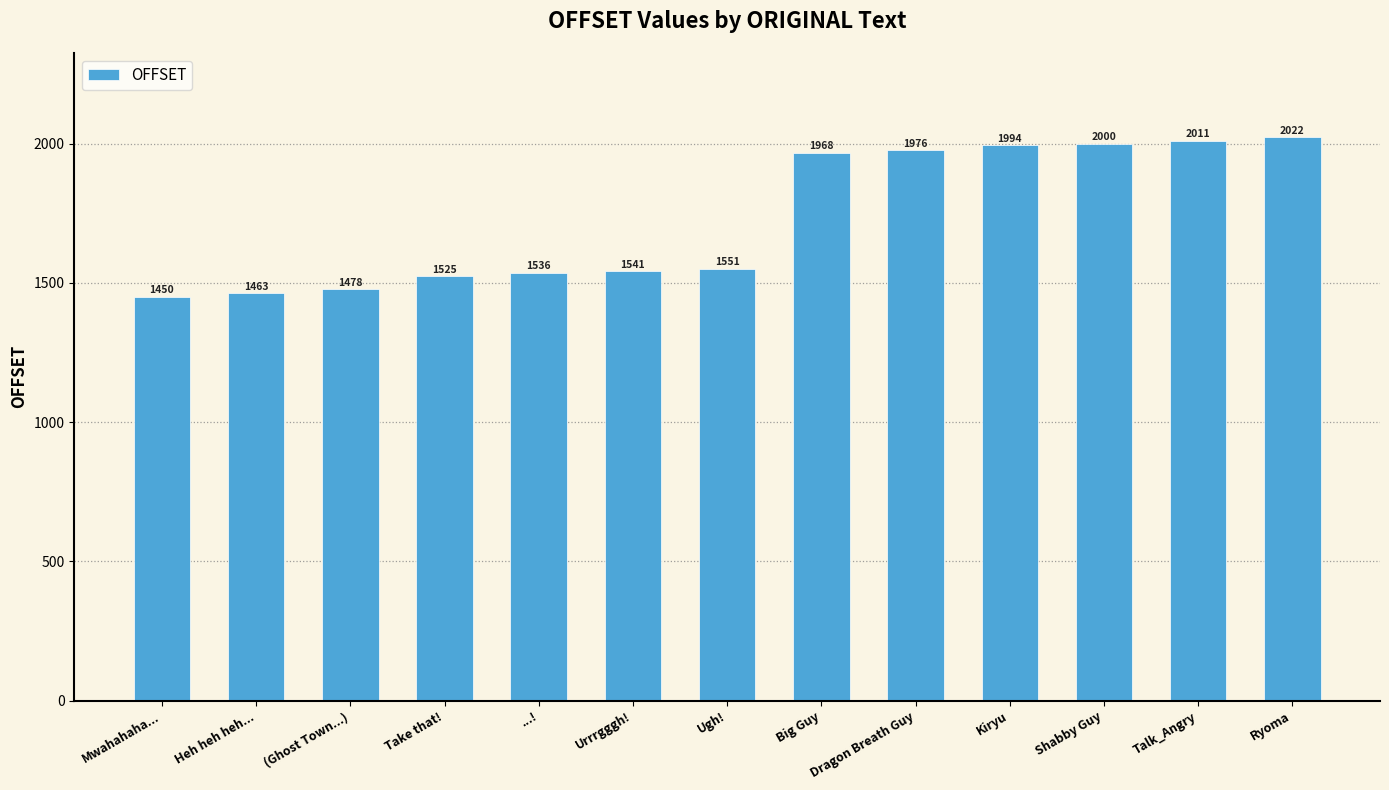

What is the average value?

1732